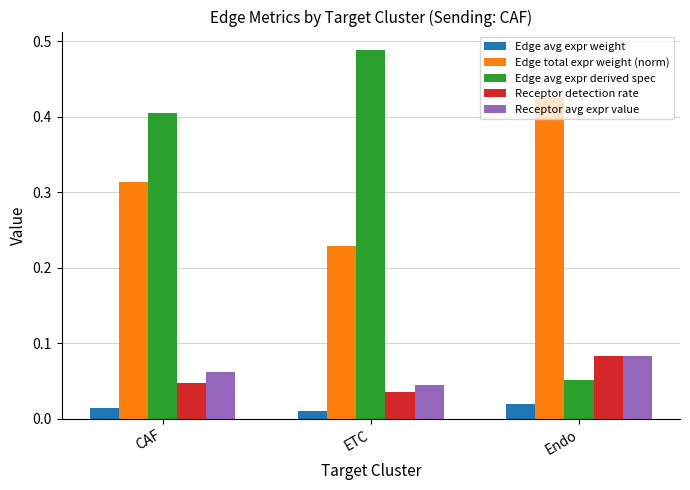

Count the Edge total expr weight (norm) values in the range 0 to 1.

3